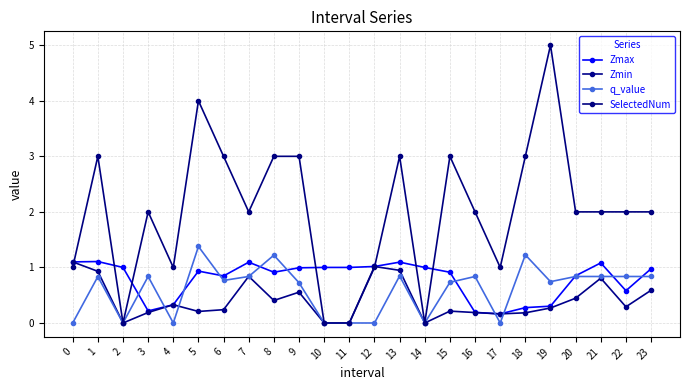

Does the chart display data point markers on the line(s)?

Yes